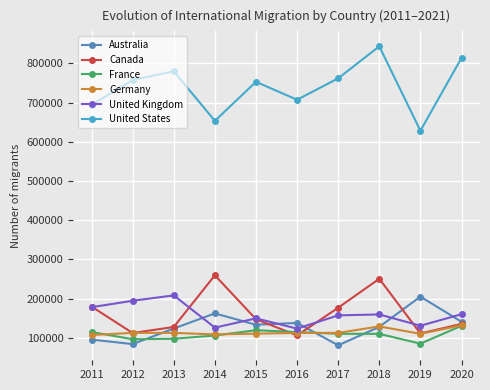

What is the average value of the United Kingdom series?

158536